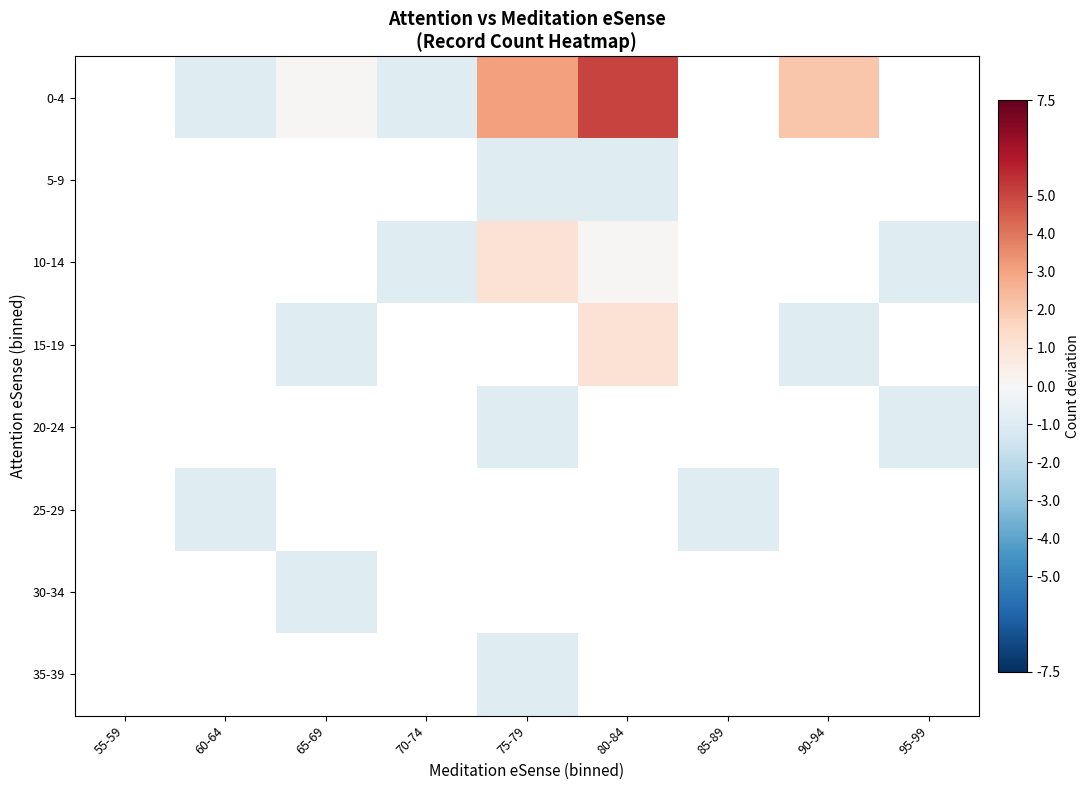

At which category does the chart reach its minimum across all series?

60-64